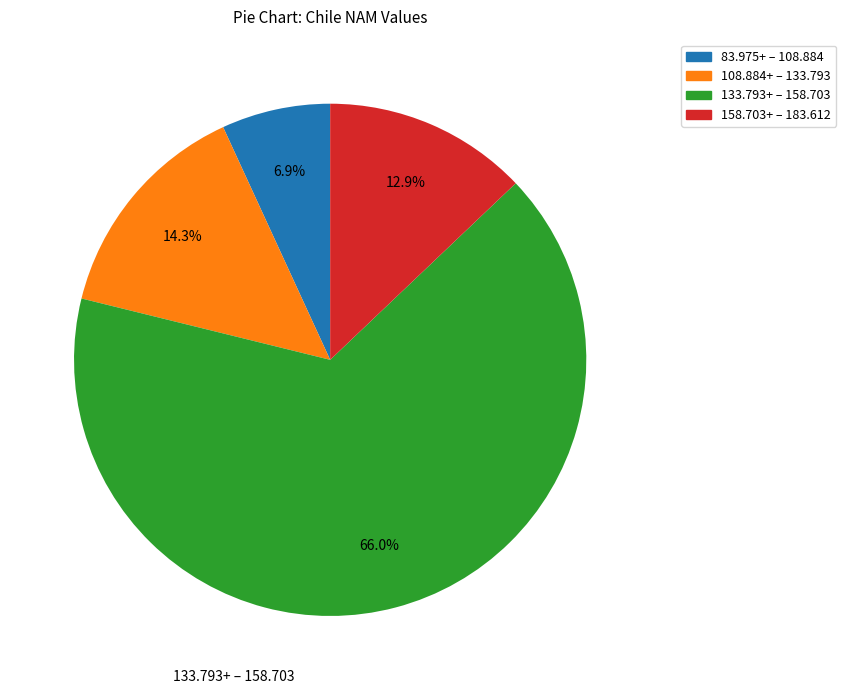

How many segments does this pie chart have?

4